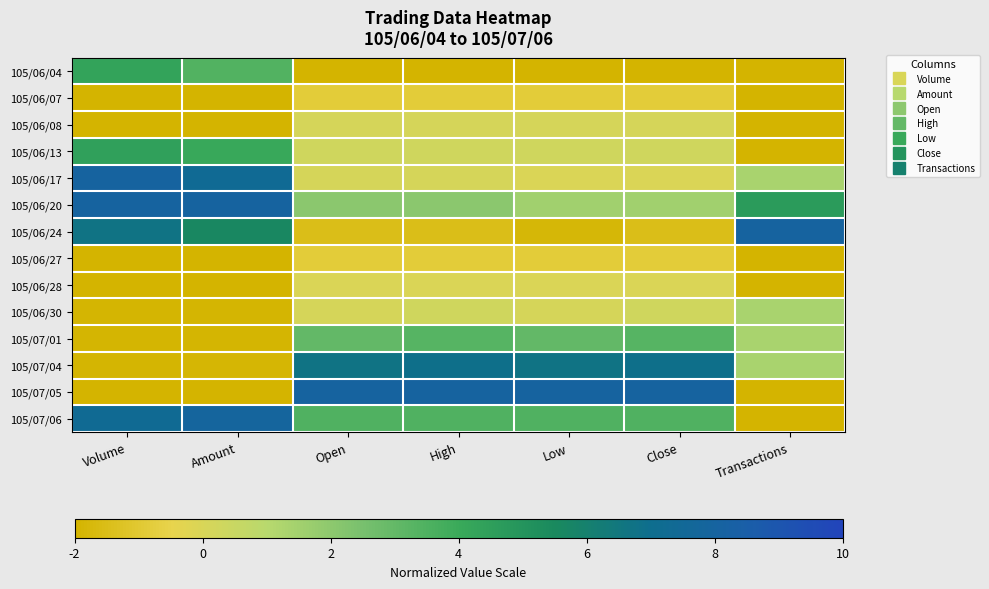

At Close, list the series in order from smallest to largest.

105/06/04, 105/06/24, 105/06/07, 105/06/27, 105/06/17, 105/06/28, 105/06/08, 105/06/13, 105/06/30, 105/06/20, 105/07/01, 105/07/06, 105/07/04, 105/07/05